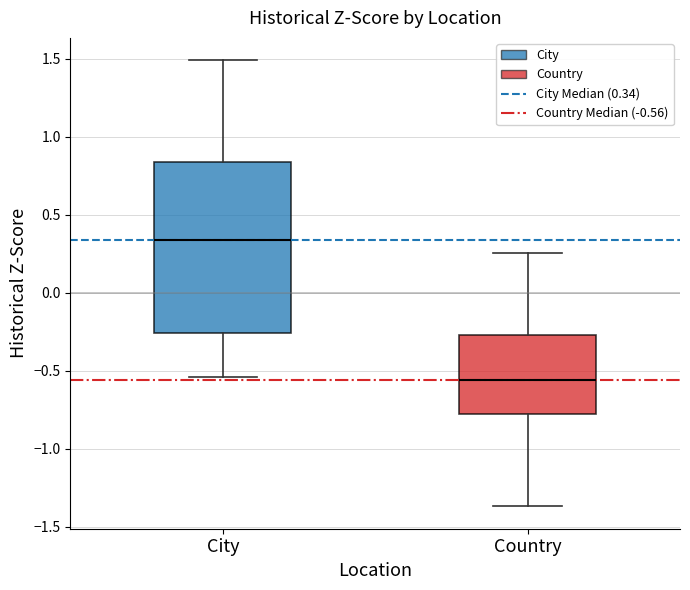

Which box has the lowest median line?

Country